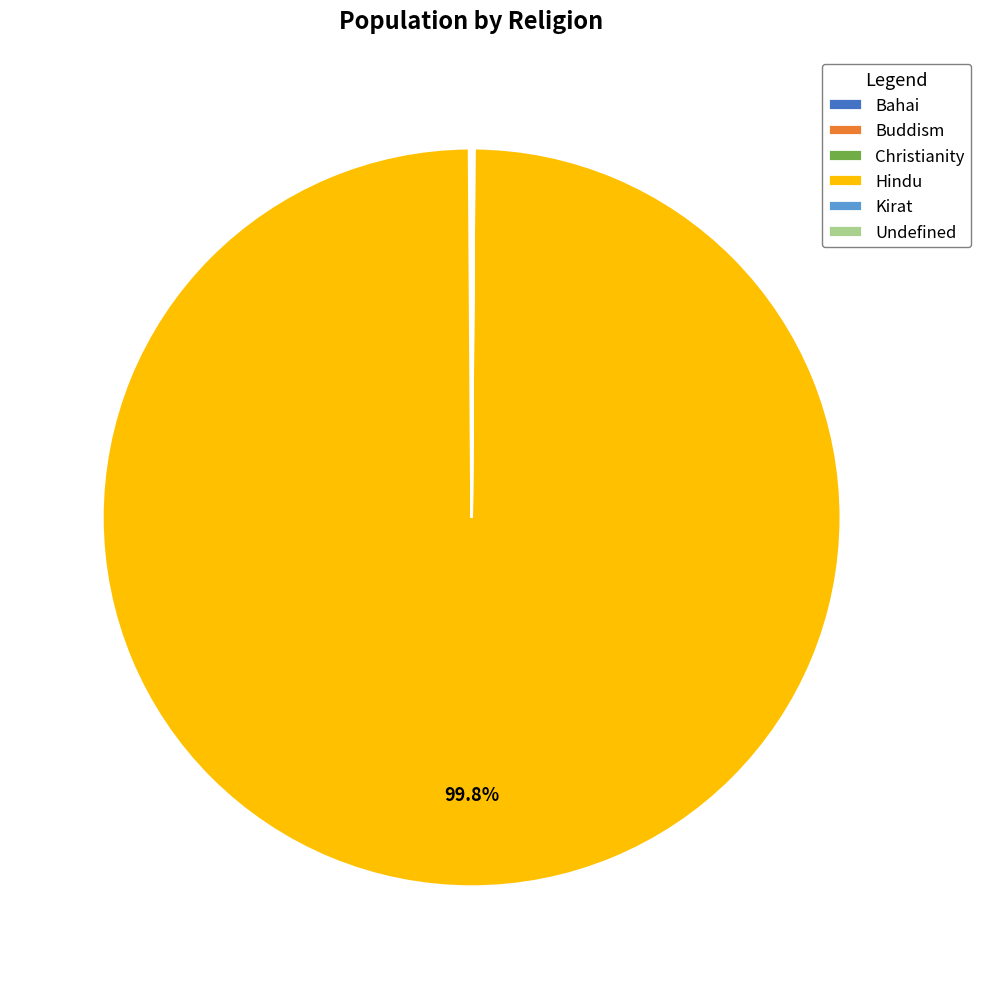

Is there a majority slice in this chart?

Yes